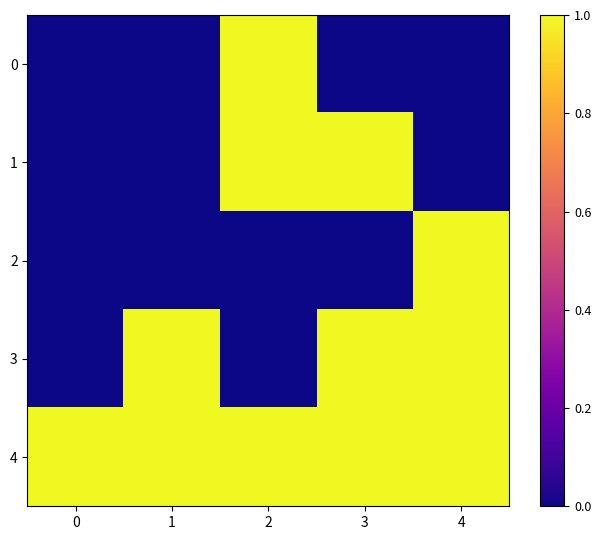

Which label corresponds to the largest value in the chart?

2